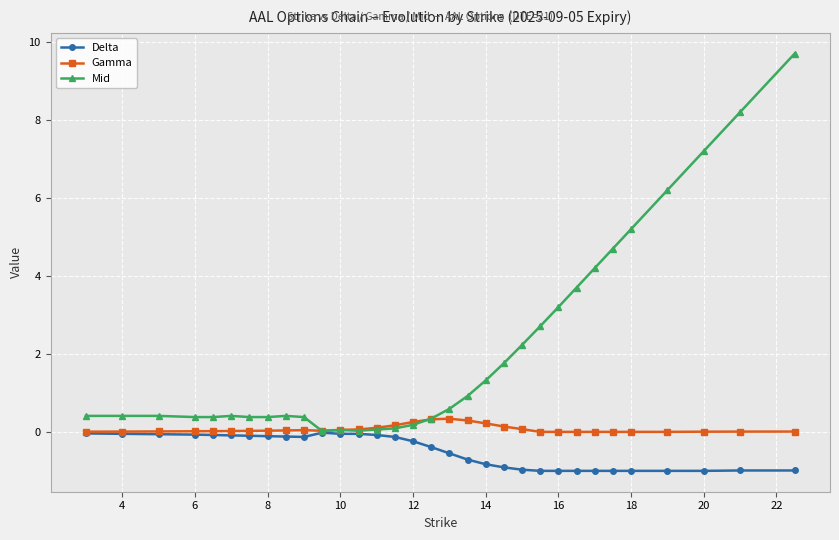

What is the smallest value displayed?

-1.0